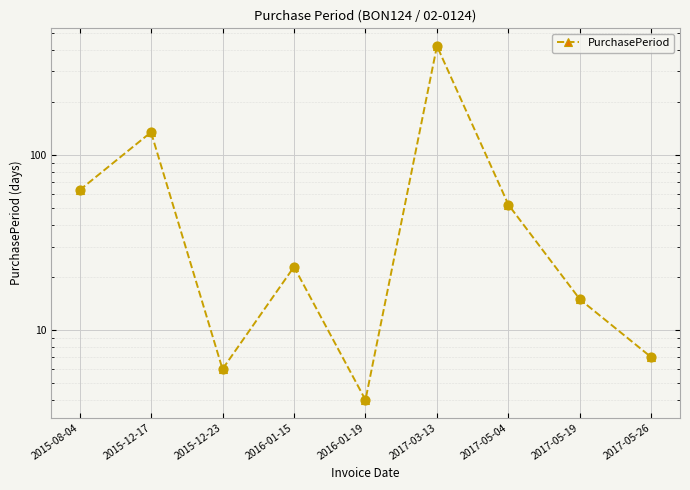

Which has a higher value, 2016-01-19 or 2017-03-13?

2017-03-13